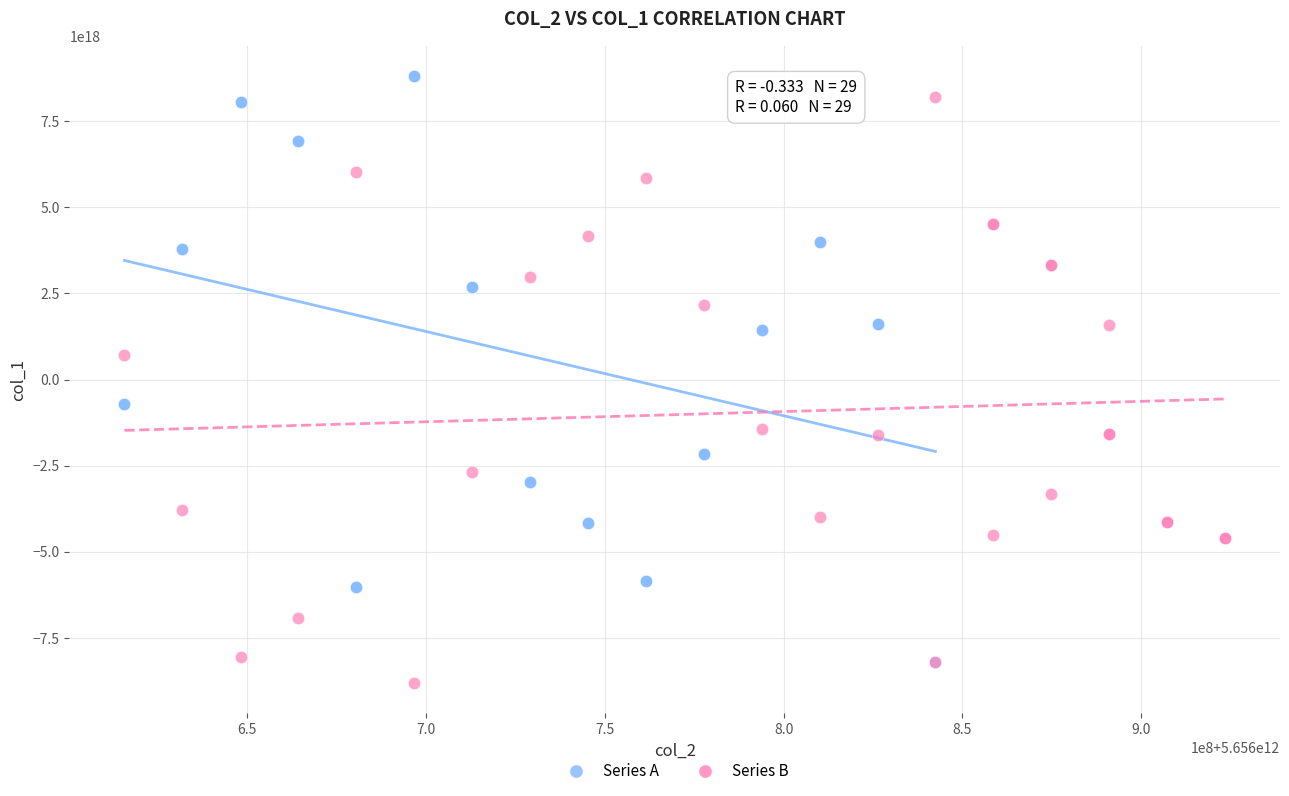

Which series reaches the minimum Y coordinate?

Series B